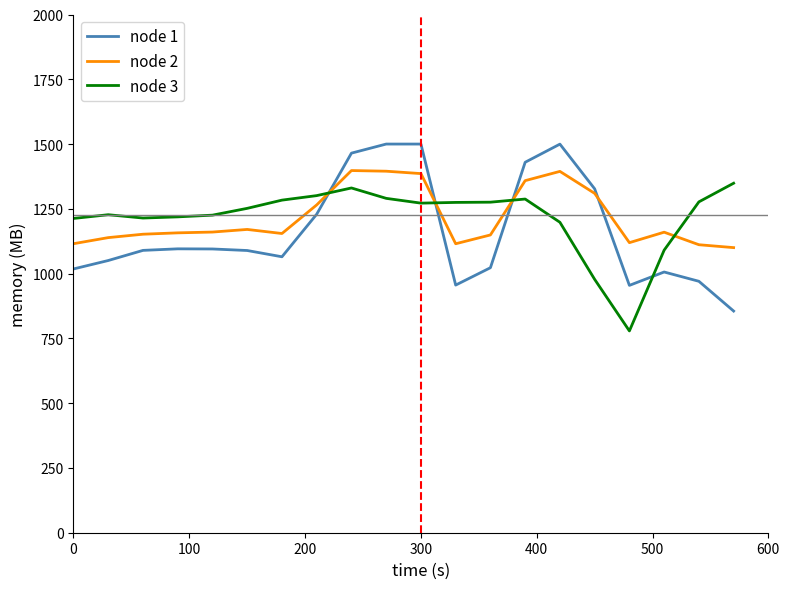

What is the minimum value for node 3?

778.8